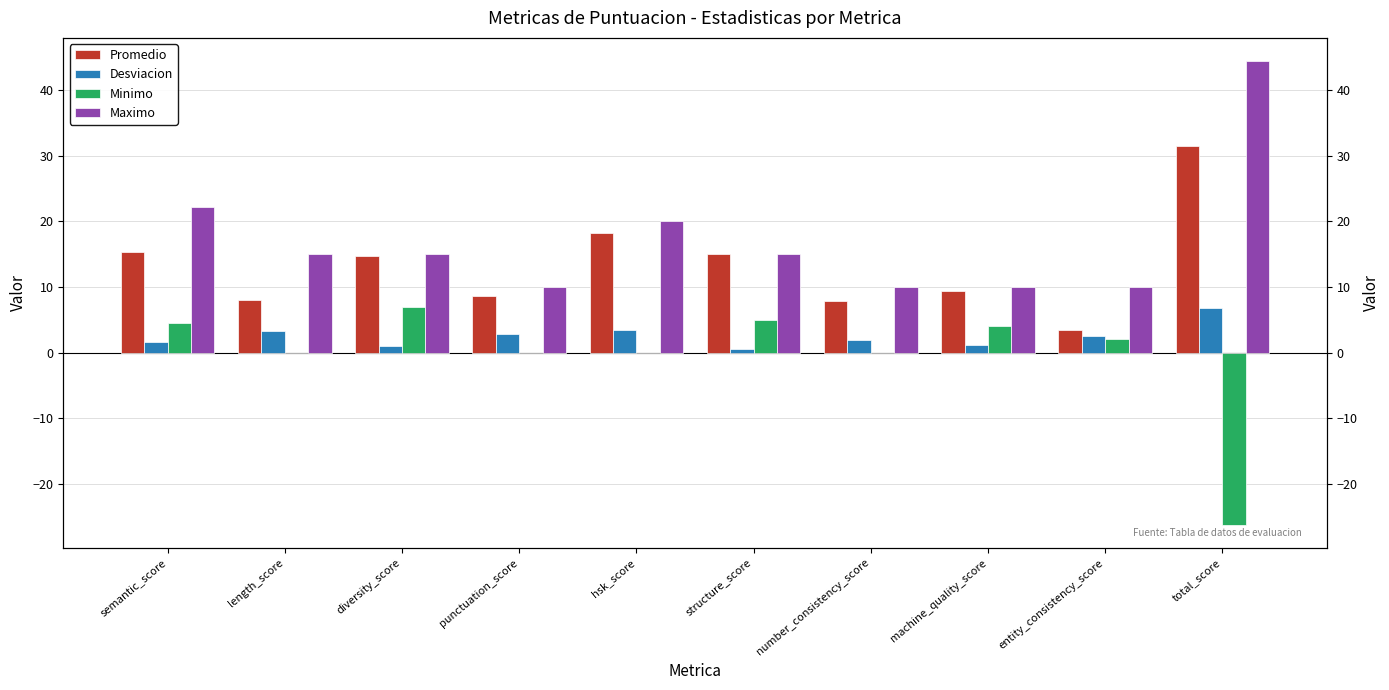

How many categories are shown in the chart?

10